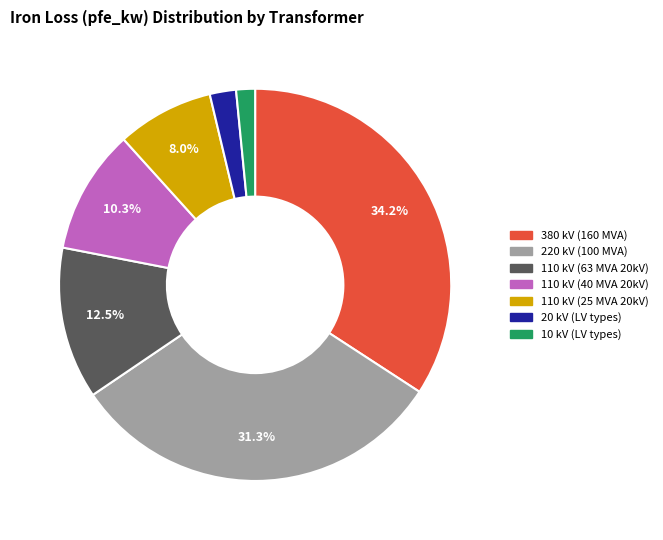

What is the ratio of the value at 110 kV (25 MVA 20kV) to the value at 110 kV (63 MVA 20kV)?

0.6